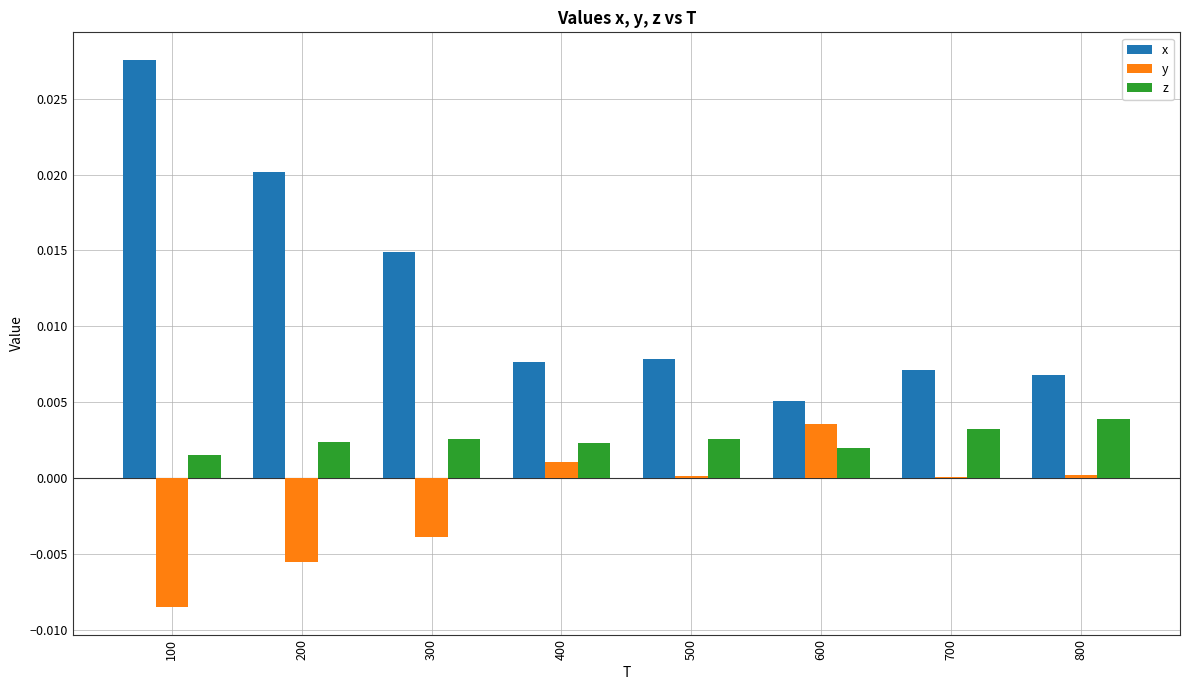

Is it true that z equals 0.0 at 100?

True